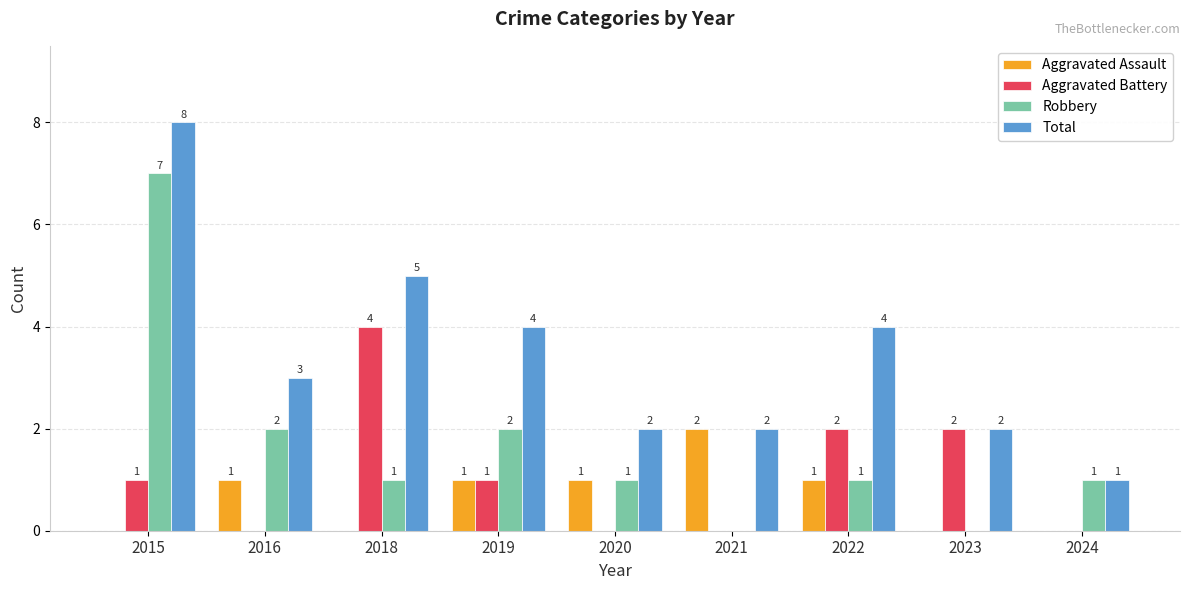

What is the sum of all Aggravated Battery values?

10